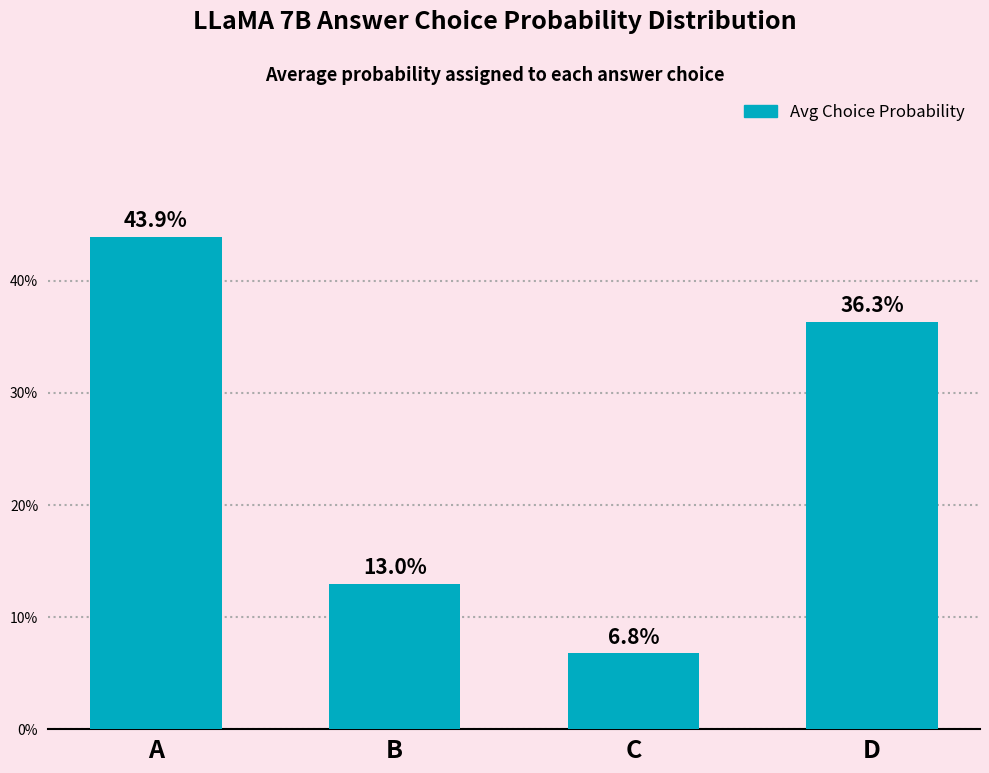

Are the bars horizontal?

No